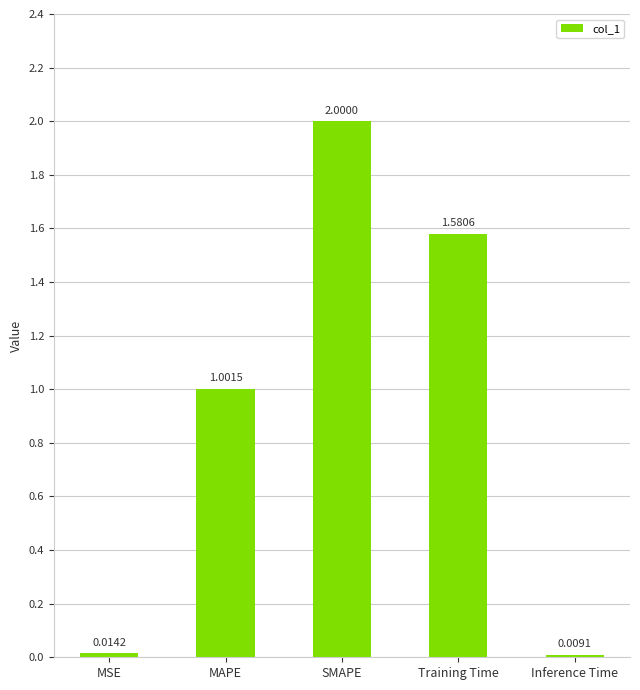

Rank the categories by value from highest to lowest.

SMAPE, Training Time, MAPE, MSE, Inference Time